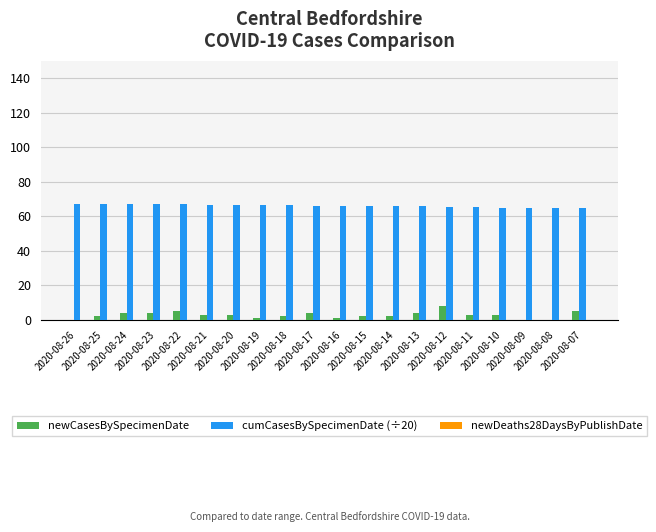

Where does the newCasesBySpecimenDate series first go above 3?

2020-08-24